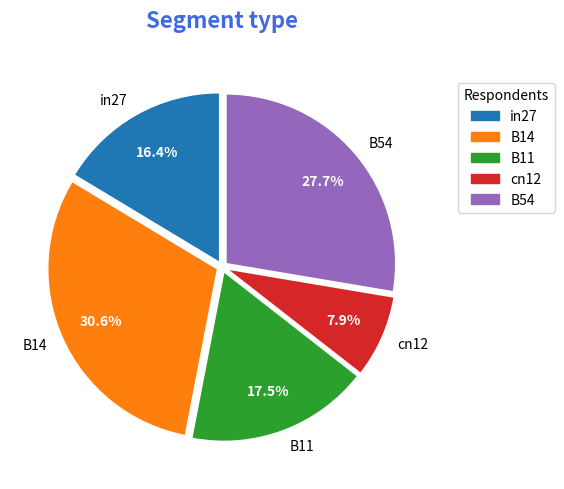

To the nearest percent, what percentage of the pie is B54?

28%